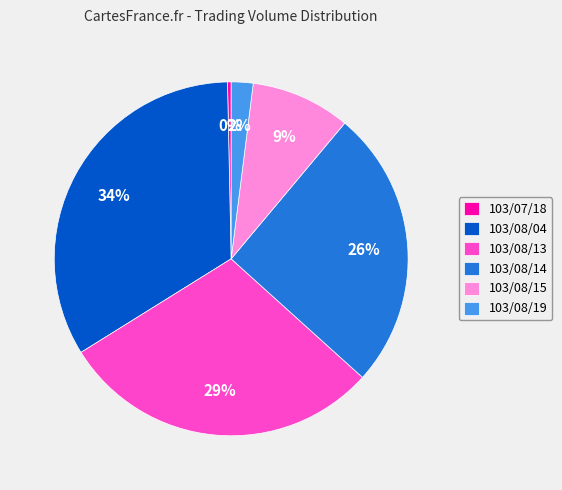

How many segments does this pie chart have?

6